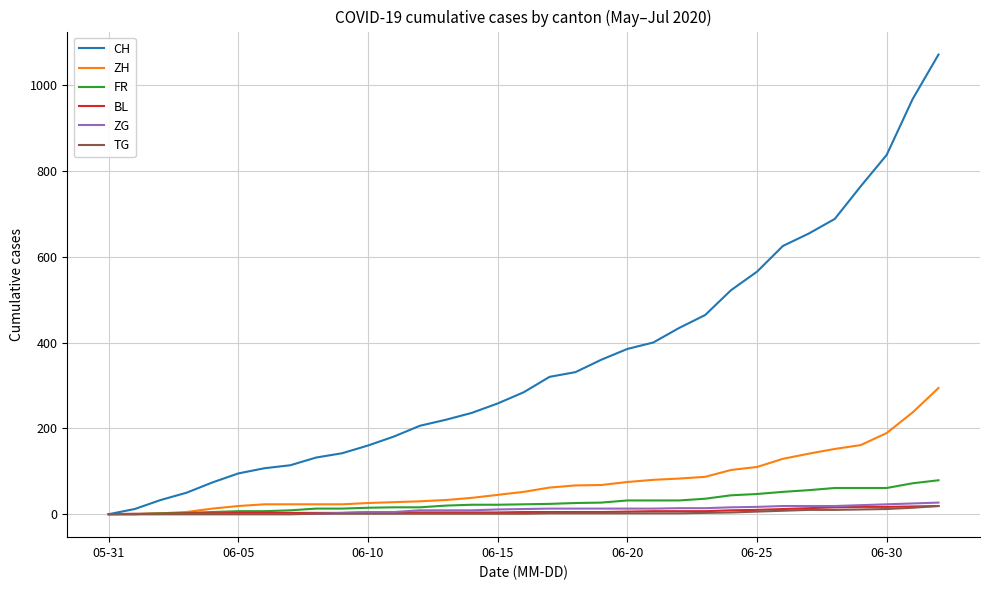

Which series has the largest total across all categories?

CH